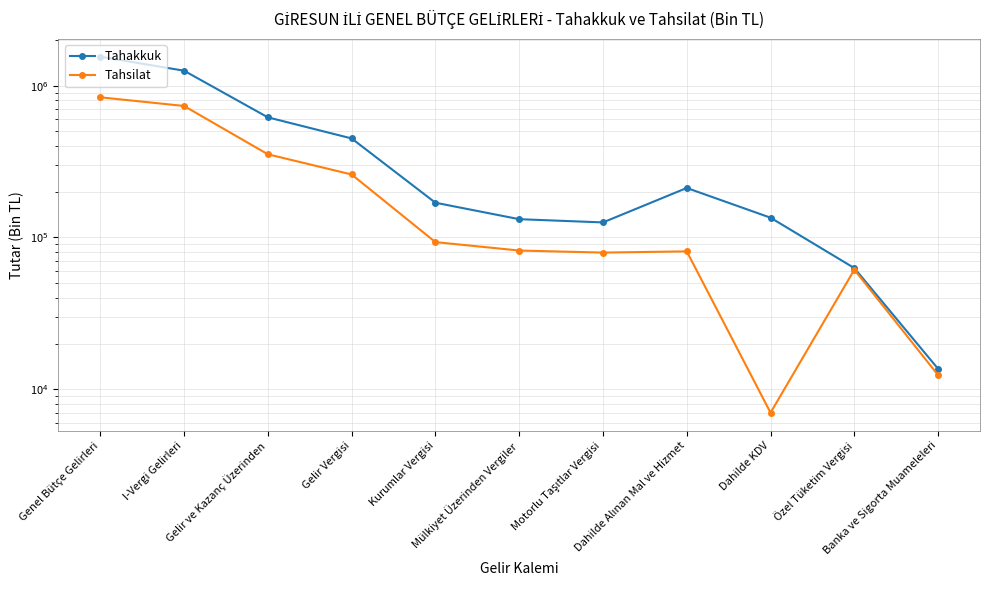

True or false: Tahakkuk has a value of 288856 at Kurumlar Vergisi.

False